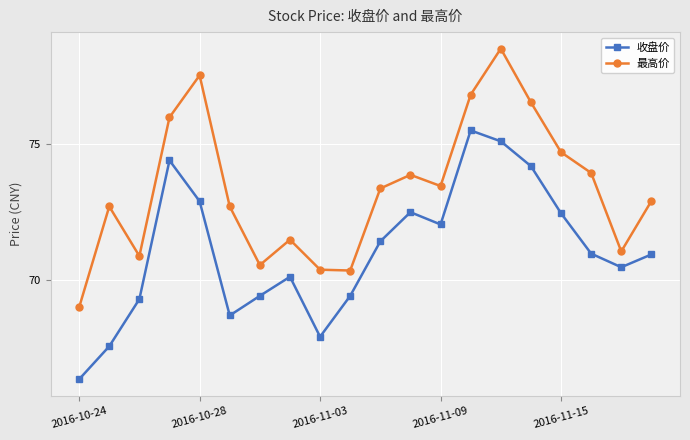

True or false: 收盘价 and 最高价 cross at least once.

False